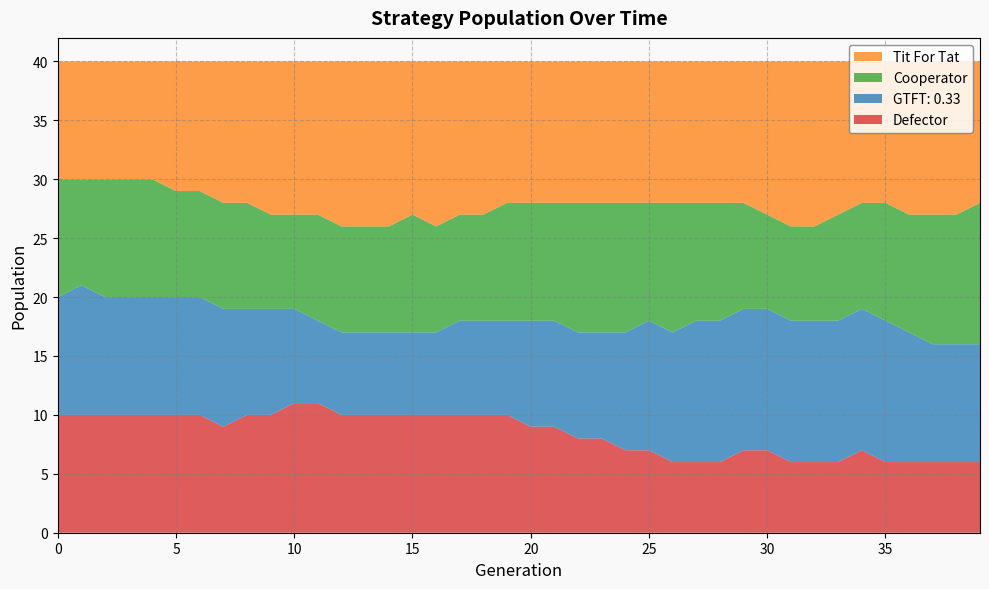

Reading right to left, extract all data points from this chart.

Defector: 39=6	38=6	37=6	36=6	35=6	34=7	33=6	32=6	31=6	30=7	29=7	28=6	27=6	26=6	25=7	24=7	23=8	22=8	21=9	20=9	19=10	18=10	17=10	16=10	15=10	14=10	13=10	12=10	11=11	10=11	9=10	8=10	7=9	6=10	5=10	4=10	3=10	2=10	1=10	0=10
GTFT: 0.33: 39=10	38=10	37=10	36=11	35=12	34=12	33=12	32=12	31=12	30=12	29=12	28=12	27=12	26=11	25=11	24=10	23=9	22=9	21=9	20=9	19=8	18=8	17=8	16=7	15=7	14=7	13=7	12=7	11=7	10=8	9=9	8=9	7=10	6=10	5=10	4=10	3=10	2=10	1=11	0=10
Cooperator: 39=12	38=11	37=11	36=10	35=10	34=9	33=9	32=8	31=8	30=8	29=9	28=10	27=10	26=11	25=10	24=11	23=11	22=11	21=10	20=10	19=10	18=9	17=9	16=9	15=10	14=9	13=9	12=9	11=9	10=8	9=8	8=9	7=9	6=9	5=9	4=10	3=10	2=10	1=9	0=10
Tit For Tat: 39=12	38=13	37=13	36=13	35=12	34=12	33=13	32=14	31=14	30=13	29=12	28=12	27=12	26=12	25=12	24=12	23=12	22=12	21=12	20=12	19=12	18=13	17=13	16=14	15=13	14=14	13=14	12=14	11=13	10=13	9=13	8=12	7=12	6=11	5=11	4=10	3=10	2=10	1=10	0=10